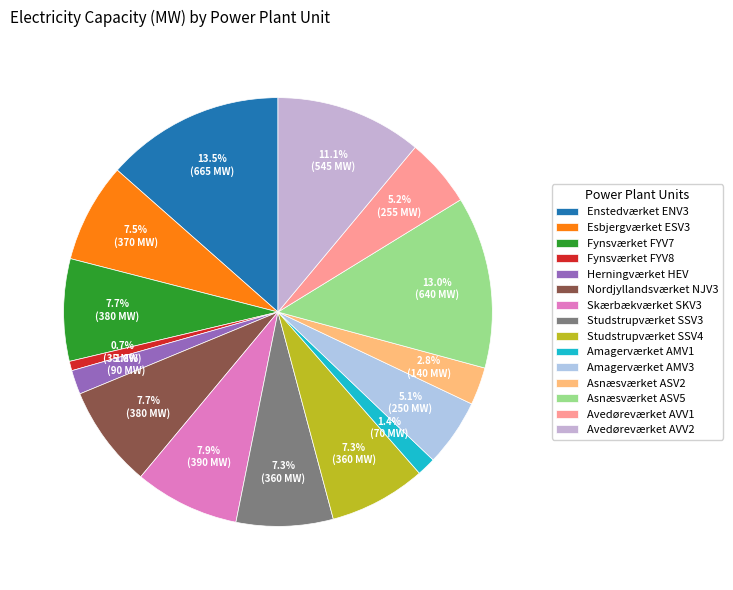

To the nearest percent, what percentage of the pie is Asnæsværket ASV2?

3%